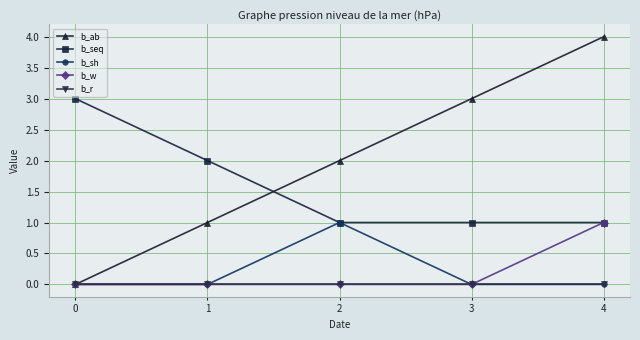

What is the difference between the highest and lowest values at 1?

2